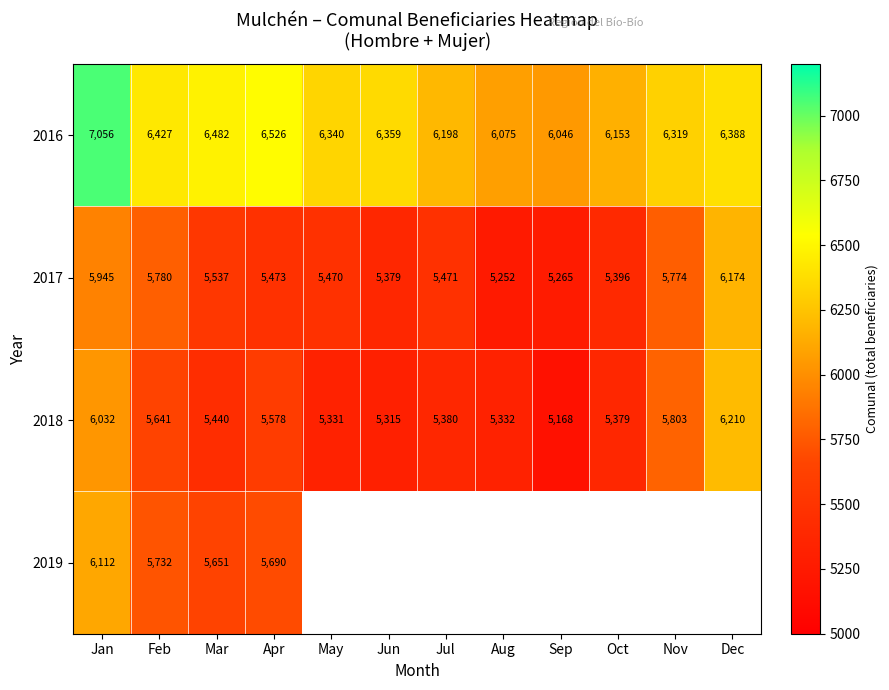

How many values in the 2018 series are below 5440?

6